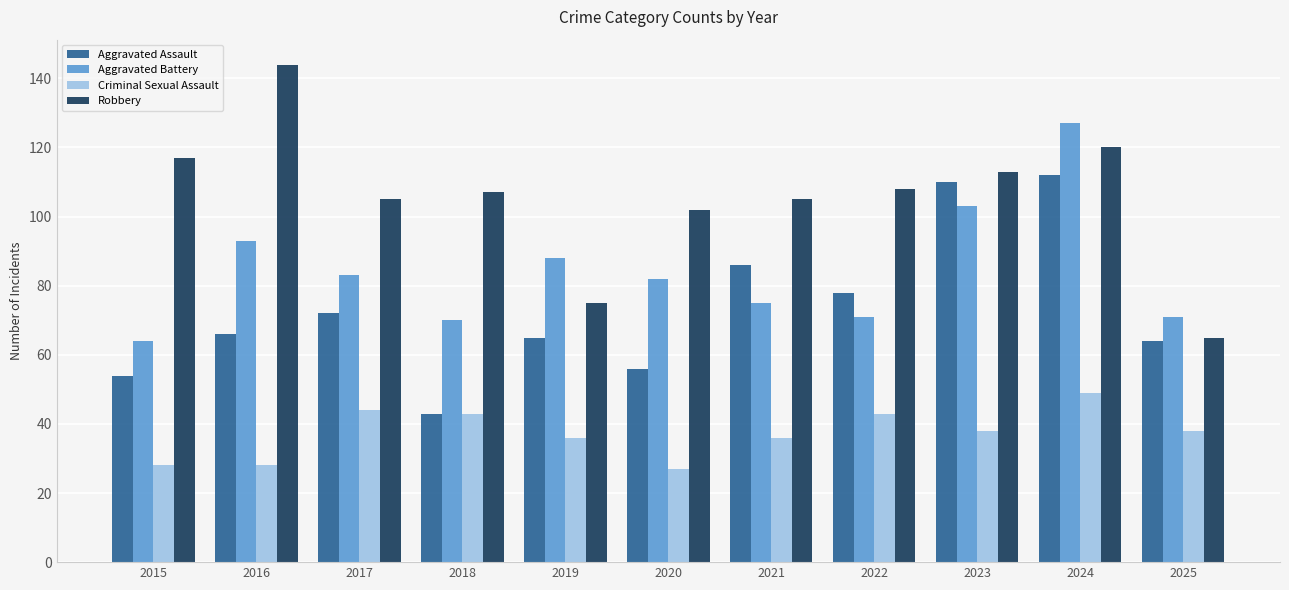

What is the spread (max minus min) of values at 2022?

65